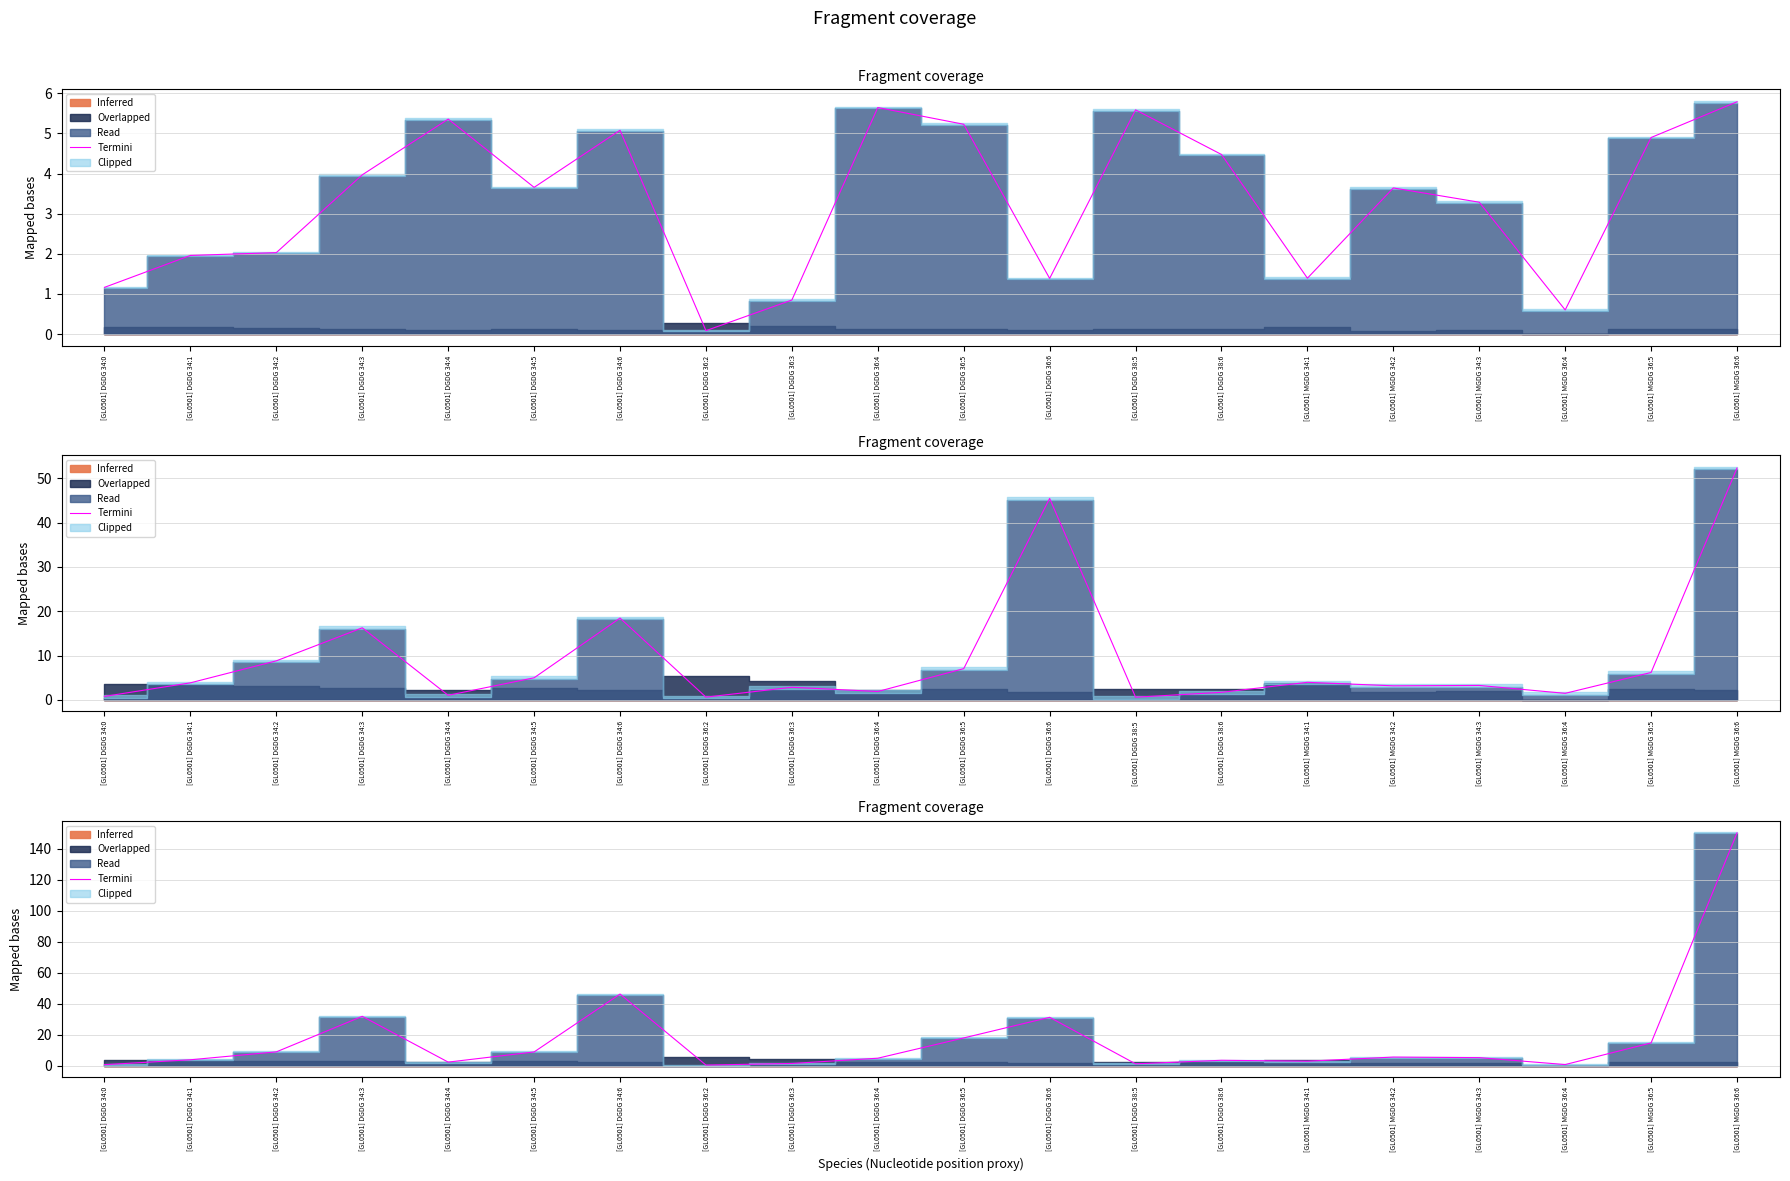

Read the value at [GL0501] DGDG 34:4.

2.2